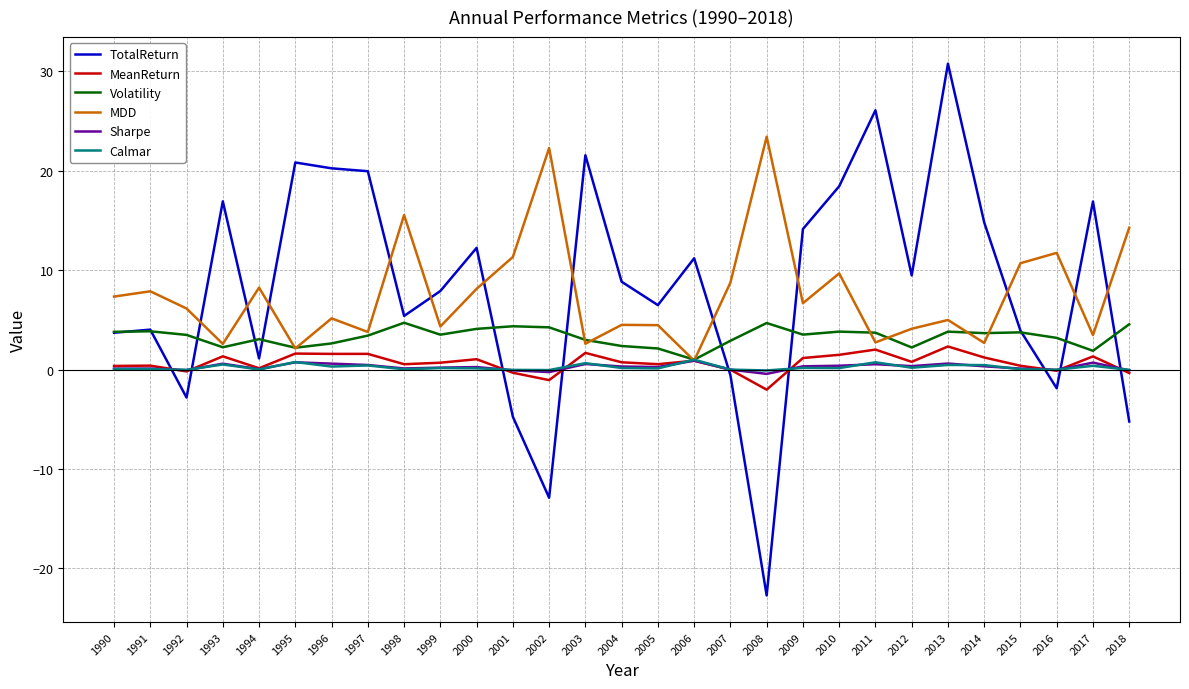

Which series has the largest range (max minus min)?

TotalReturn